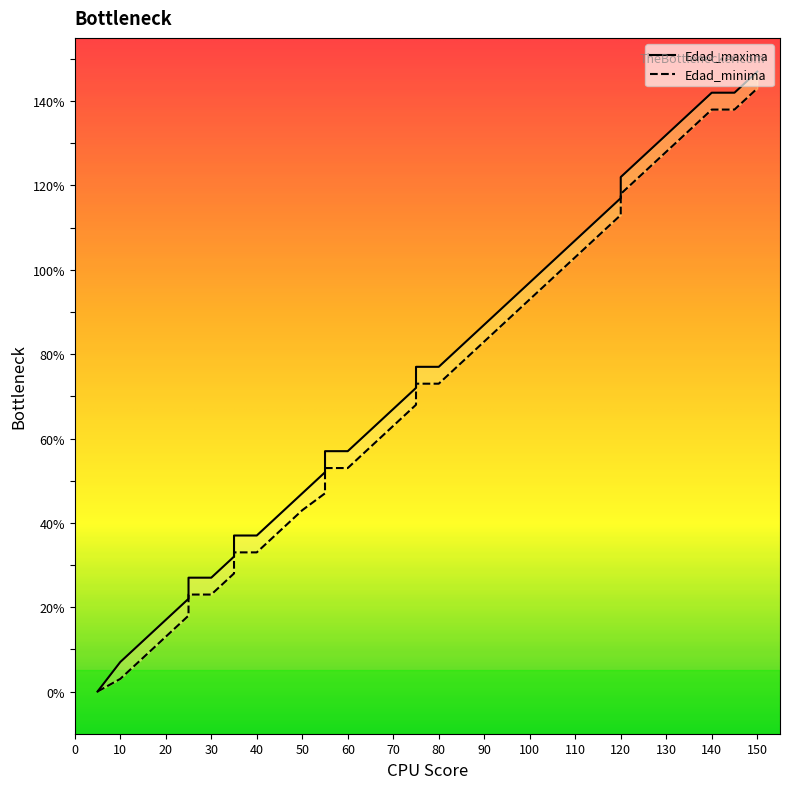

At which label does Edad_minima first exceed 68?

75